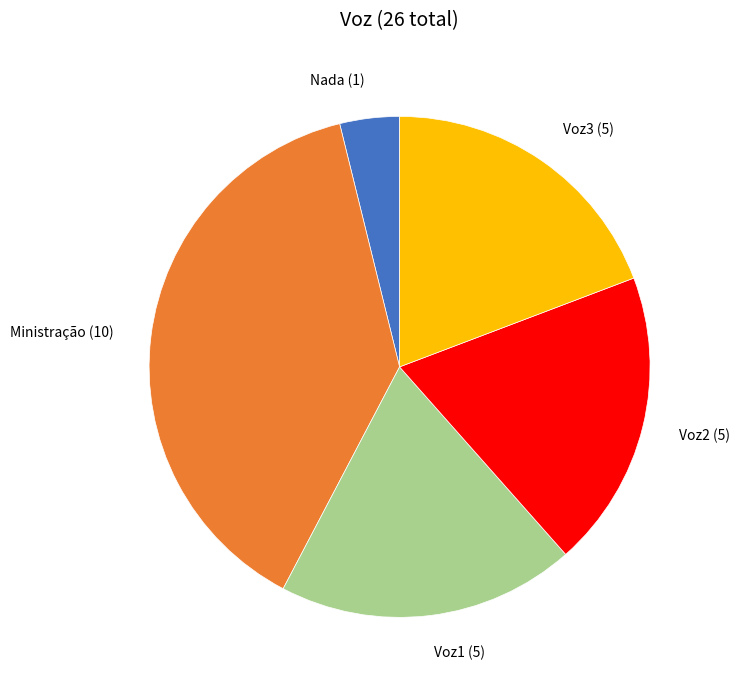

How many segments does this pie chart have?

5